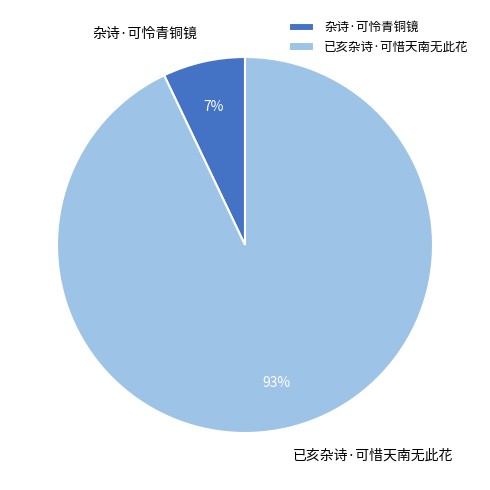

To the nearest percent, what percentage of the pie is 杂诗·可怜青铜镜?

7%